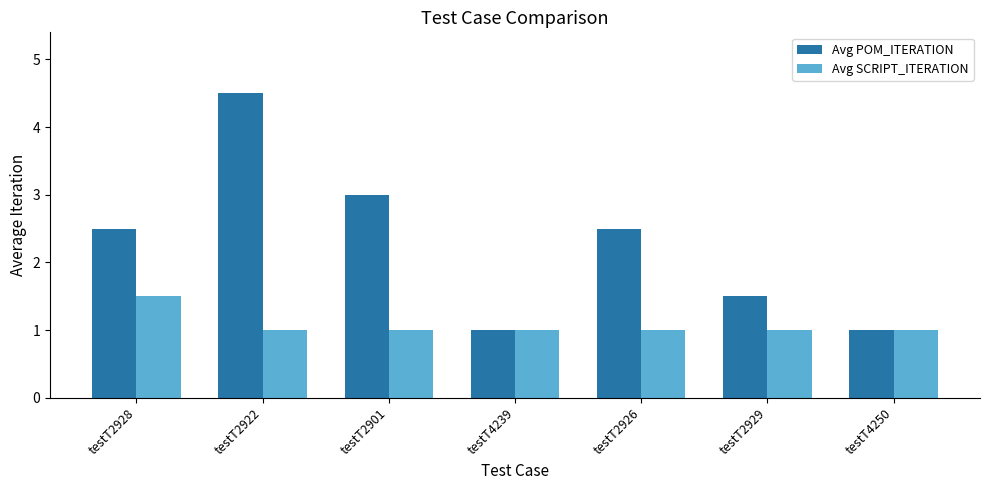

Reading left to right, transcribe all the data shown in this chart.

Avg POM_ITERATION: testT2928=2.5	testT2922=4.5	testT2901=3.0	testT4239=1.0	testT2926=2.5	testT2929=1.5	testT4250=1.0
Avg SCRIPT_ITERATION: testT2928=1.5	testT2922=1.0	testT2901=1.0	testT4239=1.0	testT2926=1.0	testT2929=1.0	testT4250=1.0